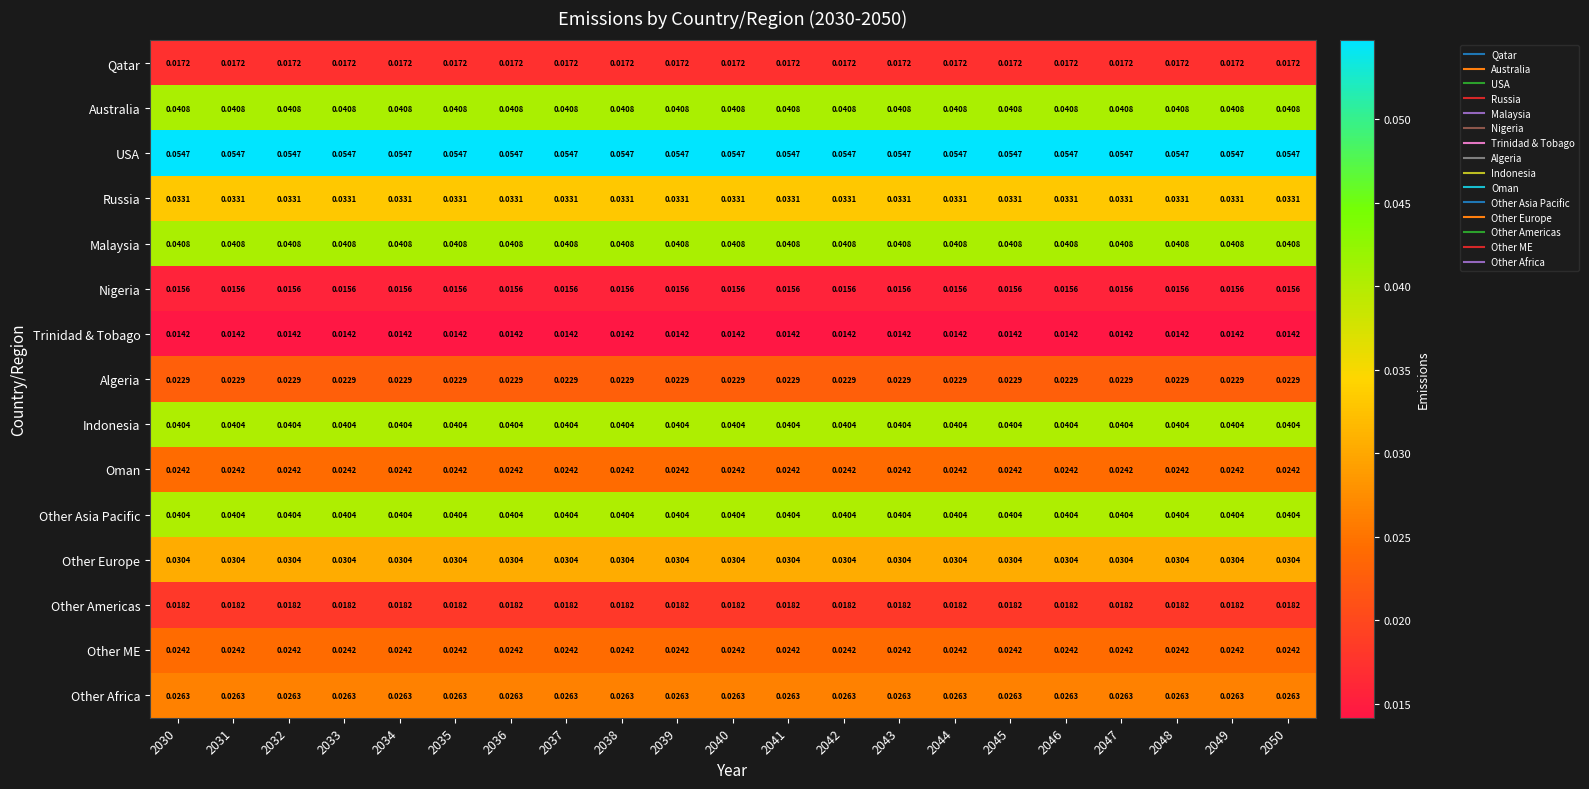

What is the total value across all series at 2050?

0.4